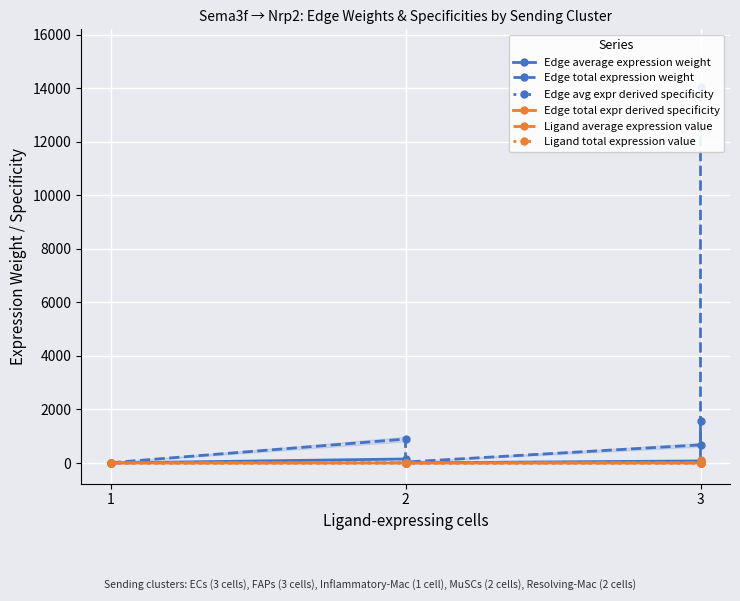

At how many categories does at least one series exceed 13892?

1